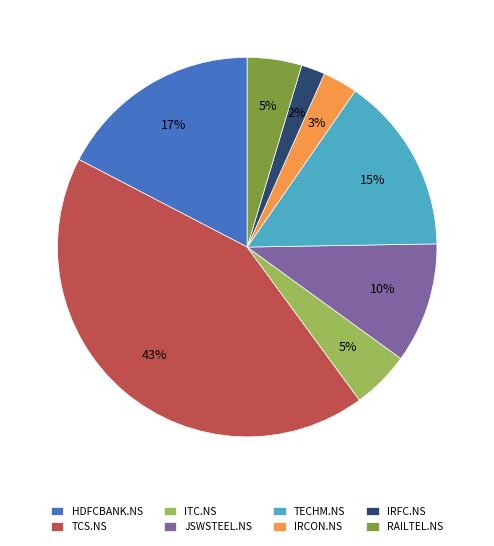

Approximately how many times larger is the value at TCS.NS compared to HDFCBANK.NS?

2.5